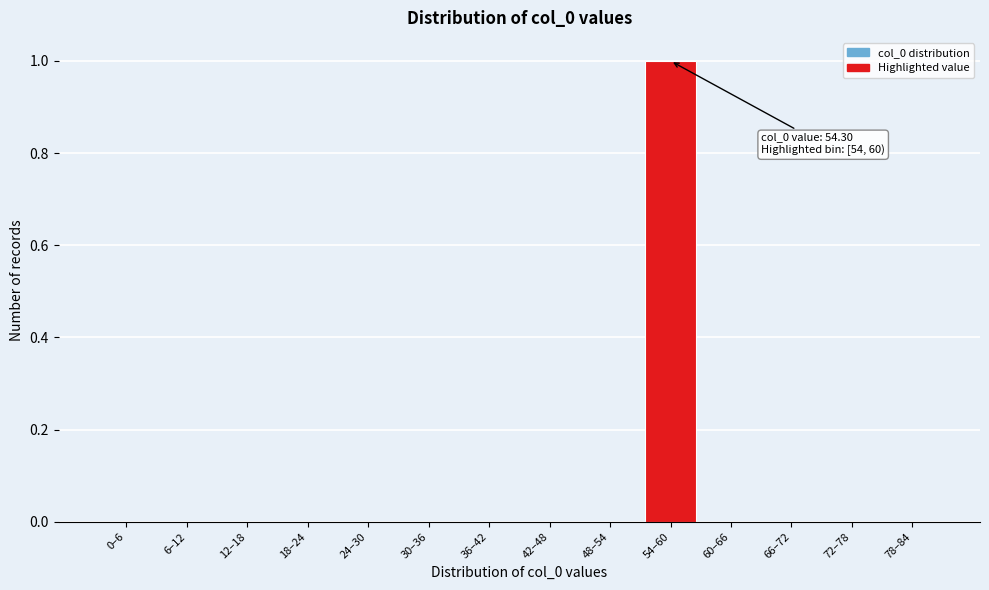

Reading left to right, extract all data points from this chart.

0–6=0	6–12=0	12–18=0	18–24=0	24–30=0	30–36=0	36–42=0	42–48=0	48–54=0	54–60=1	60–66=0	66–72=0	72–78=0	78–84=0